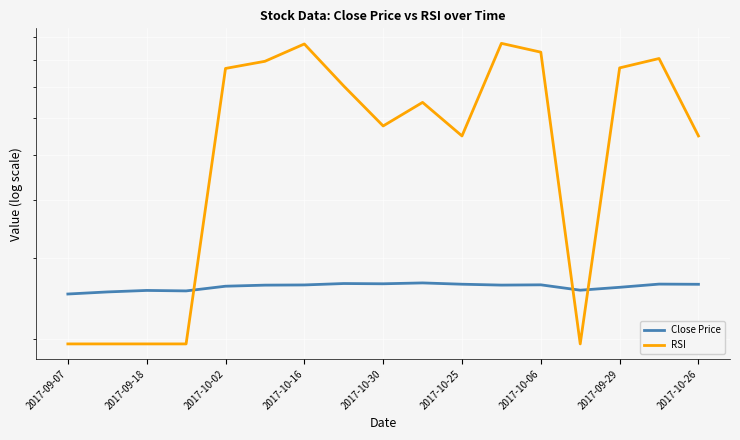

The value of Close Price at 2017-10-25 is 16.1. True or false?

False